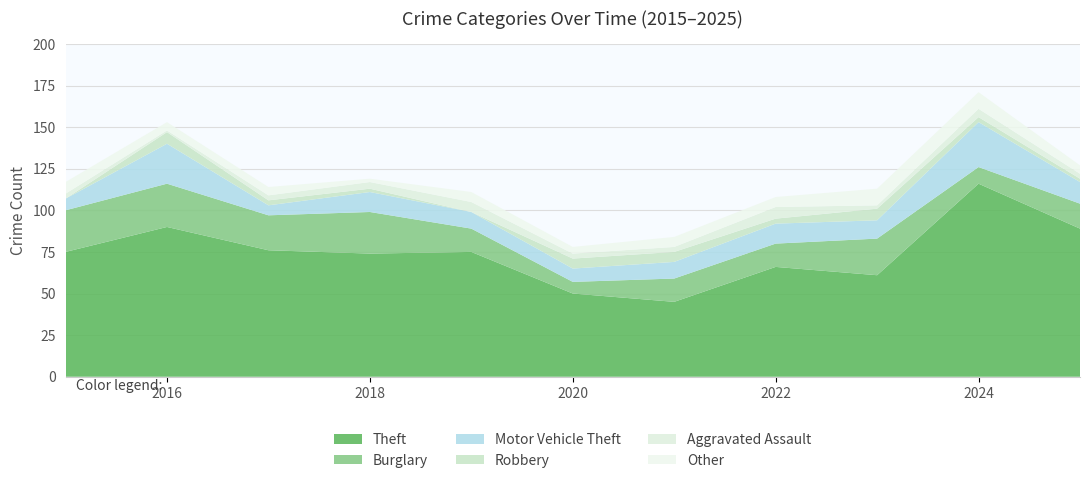

Reading left to right, what are all the values shown in this chart?

Theft: 2015=75	2016=90	2017=76	2018=74	2019=75	2020=50	2021=45	2022=66	2023=61	2024=116	2025=89
Burglary: 2015=25	2016=26	2017=21	2018=25	2019=14	2020=7	2021=14	2022=14	2023=22	2024=10	2025=15
Motor Vehicle Theft: 2015=7	2016=24	2017=6	2018=12	2019=10	2020=8	2021=10	2022=12	2023=11	2024=27	2025=13
Robbery: 2015=0	2016=7	2017=3	2018=2	2019=0	2020=6	2021=6	2022=3	2023=7	2024=3	2025=2
Aggravated Assault: 2015=3	2016=1	2017=3	2018=4	2019=6	2020=3	2021=3	2022=7	2023=2	2024=5	2025=3
Other: 2015=7	2016=5	2017=5	2018=2	2019=6	2020=4	2021=6	2022=6	2023=10	2024=10	2025=5